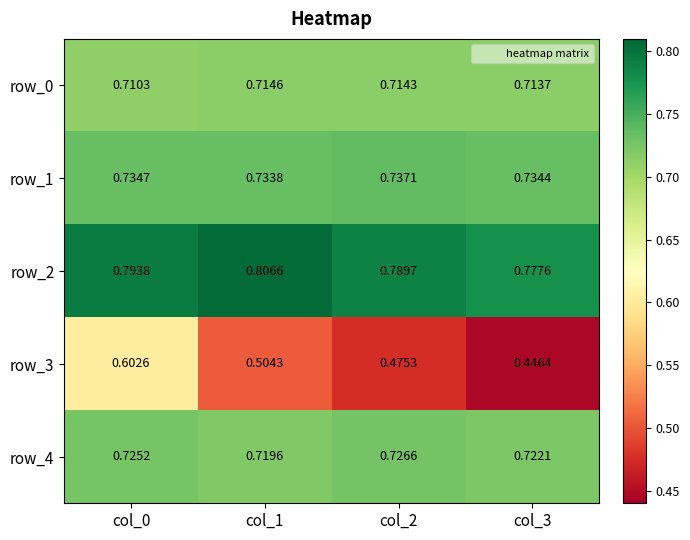

Count the row_0 values in the range 0 to 1.

4